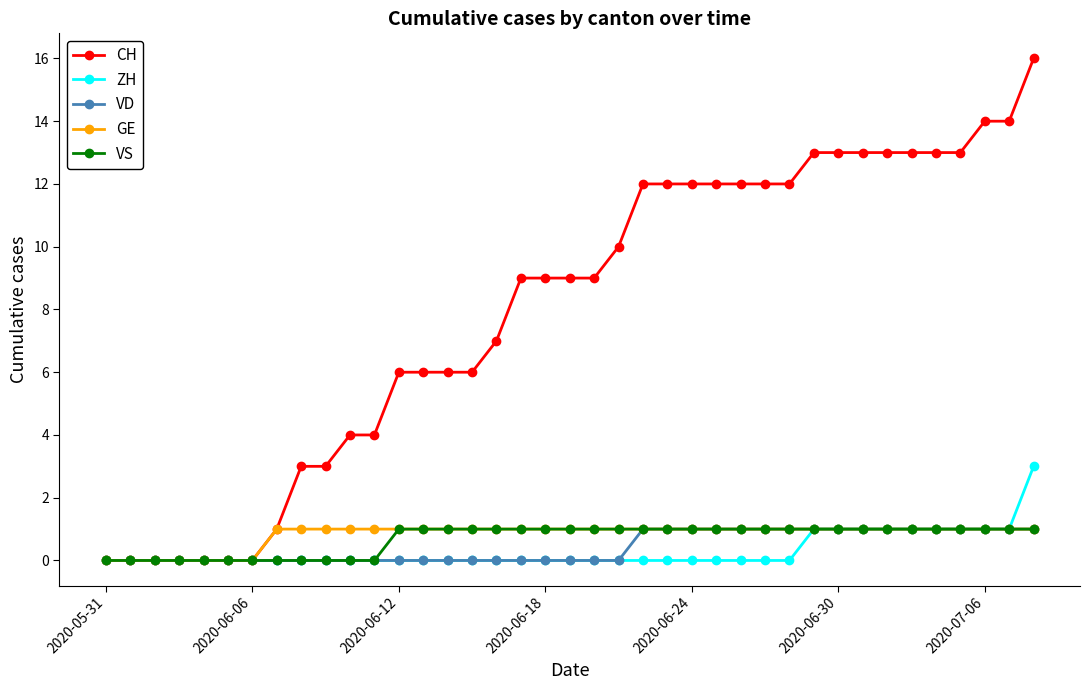

What is the maximum value shown in the chart?

16